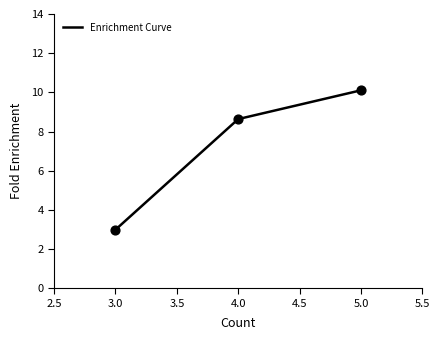

Between 5.0 and 4.0, which is larger?

5.0